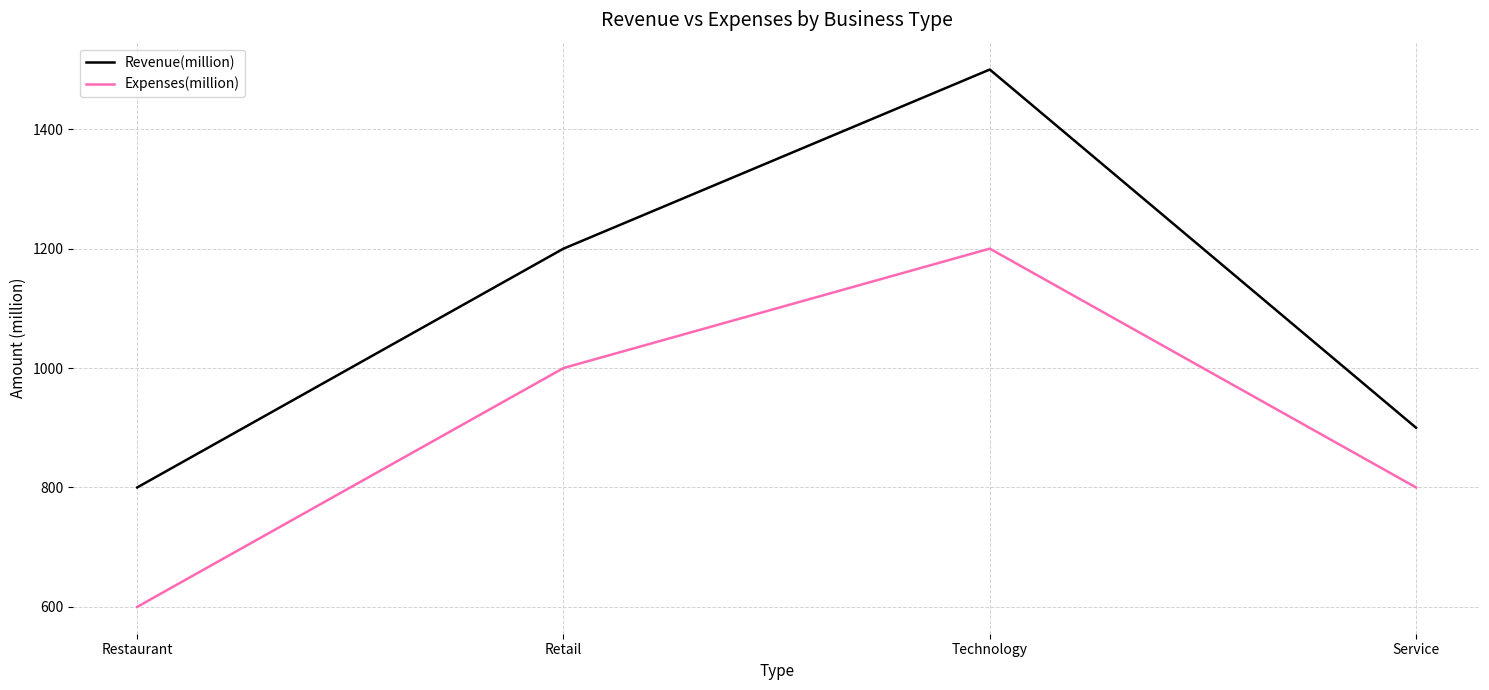

How many distinct data groups are displayed?

2